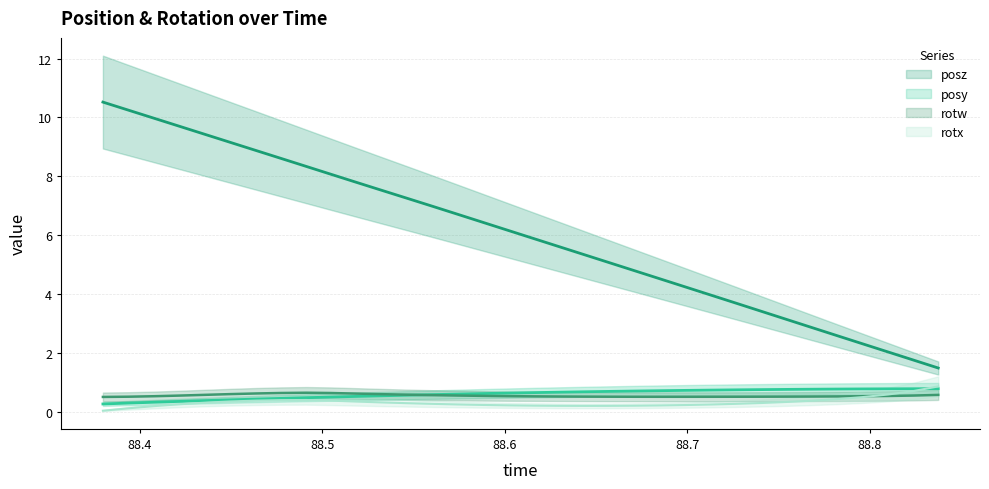

True or false: rotx and time cross at least once.

False